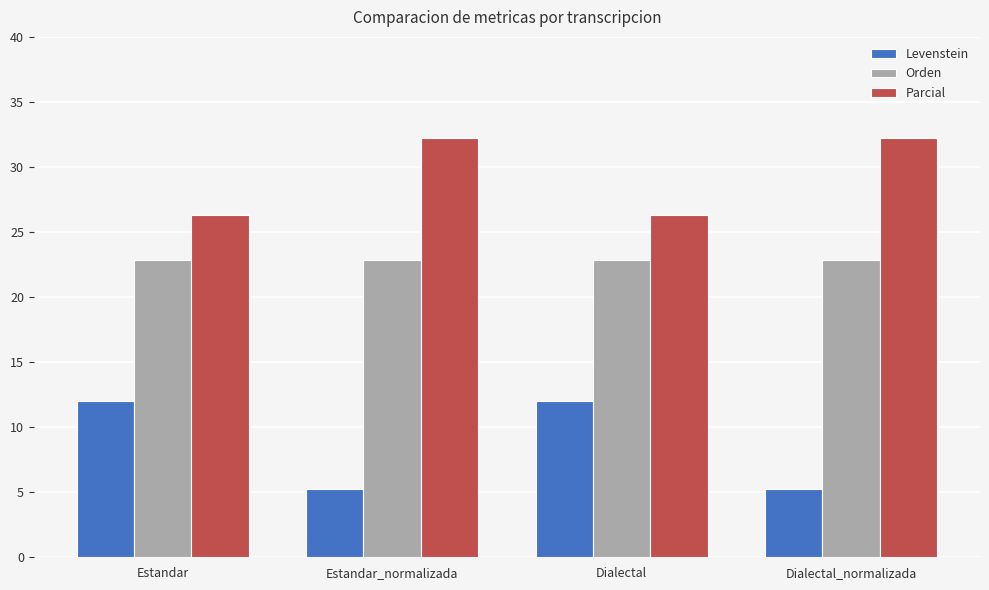

What is the label of the 1st bar from the right?

Dialectal_normalizada